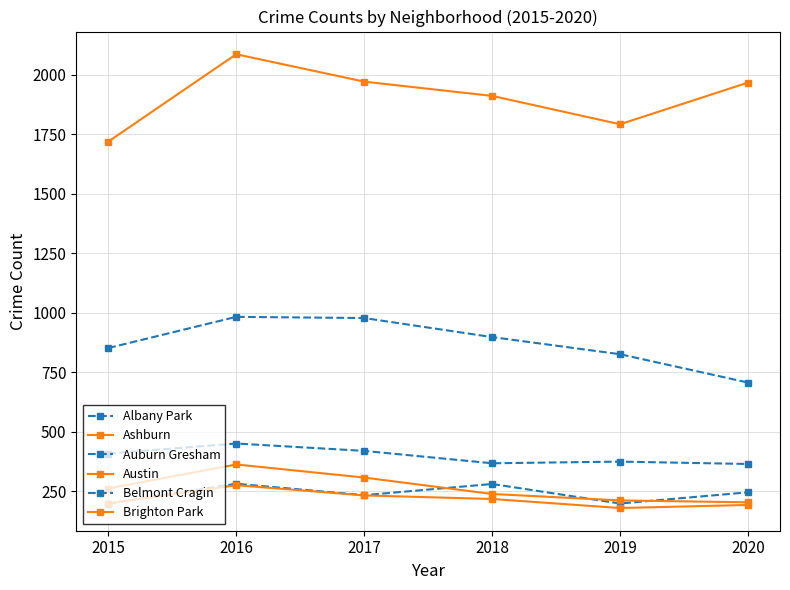

Does the chart have visible grid lines?

Yes